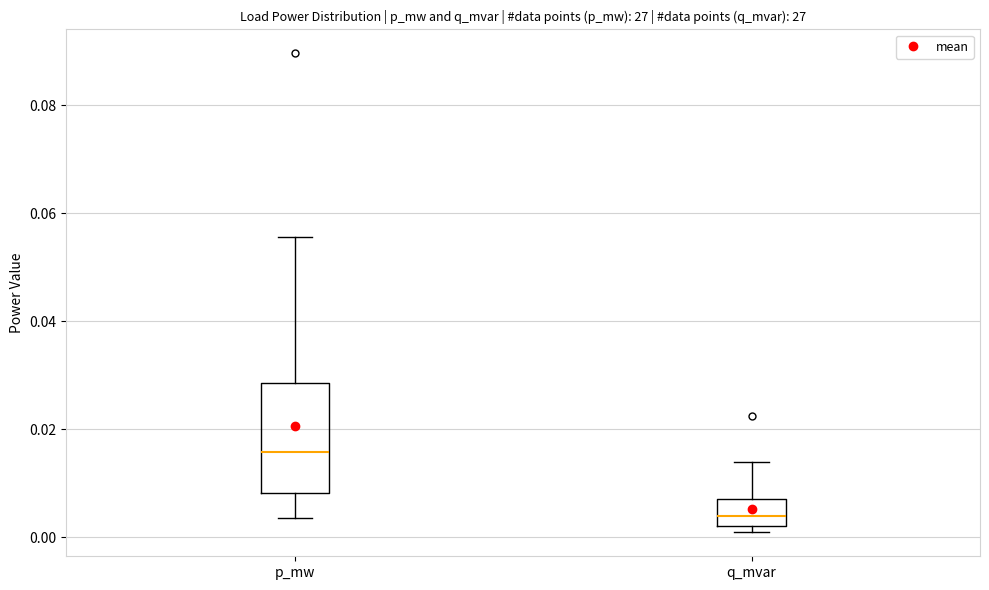

Which box has the highest median line?

p_mw